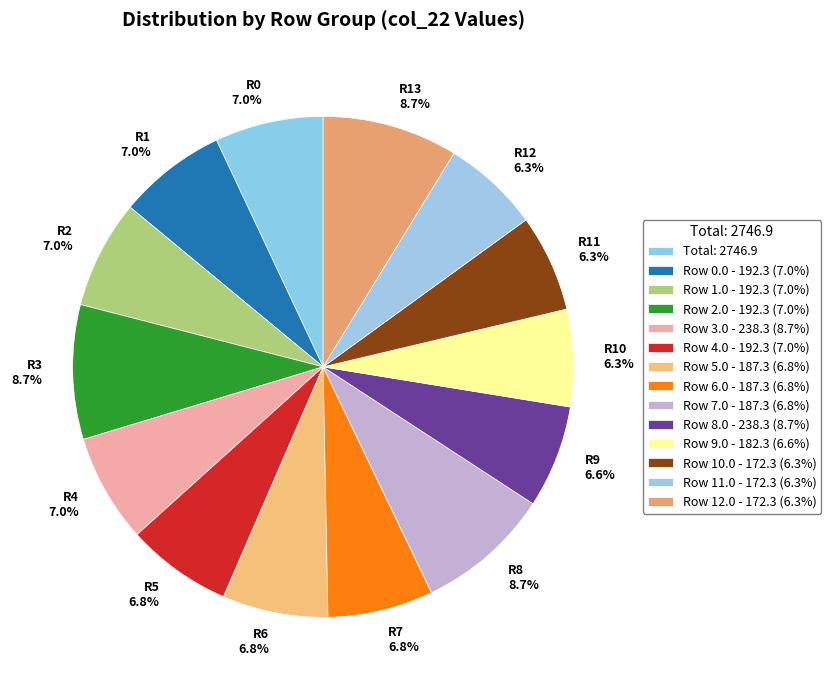

How many segments does this pie chart have?

14